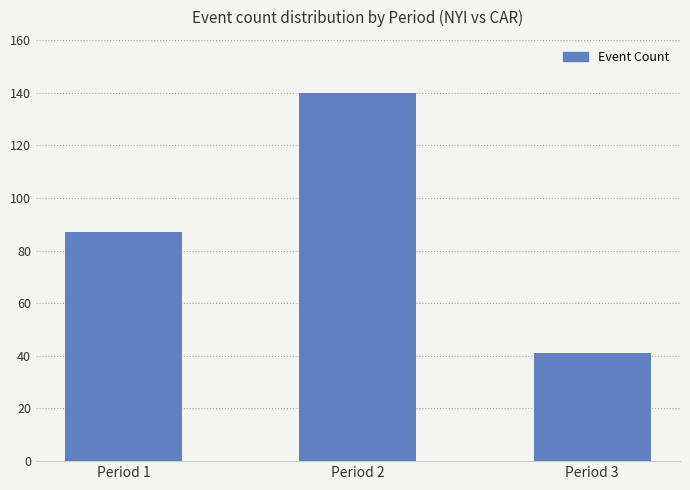

How many data points does each series have?

3